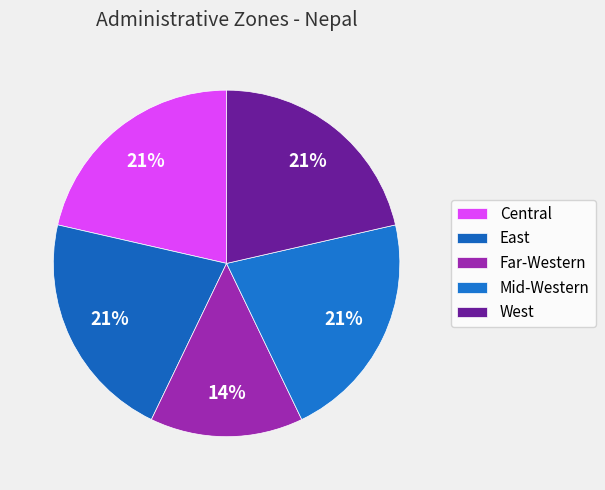

Is it true that West is 11% of the pie?

False